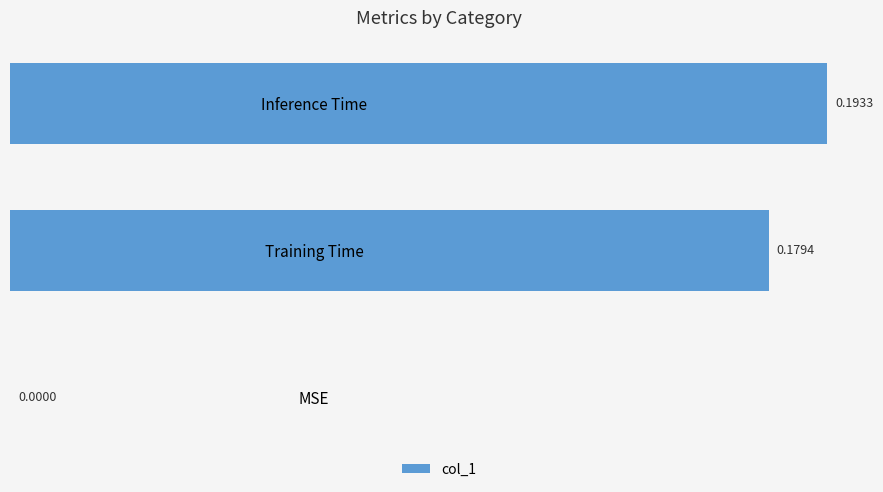

Which category has the highest value across all series?

Inference Time